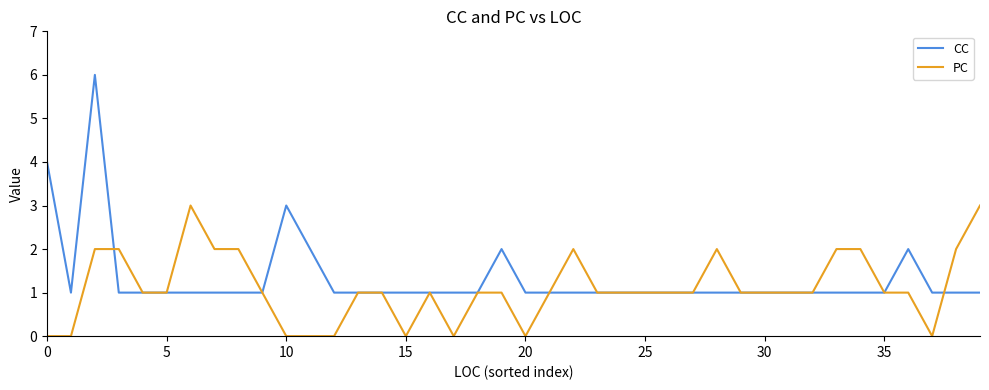

What is the maximum value for CC?

6